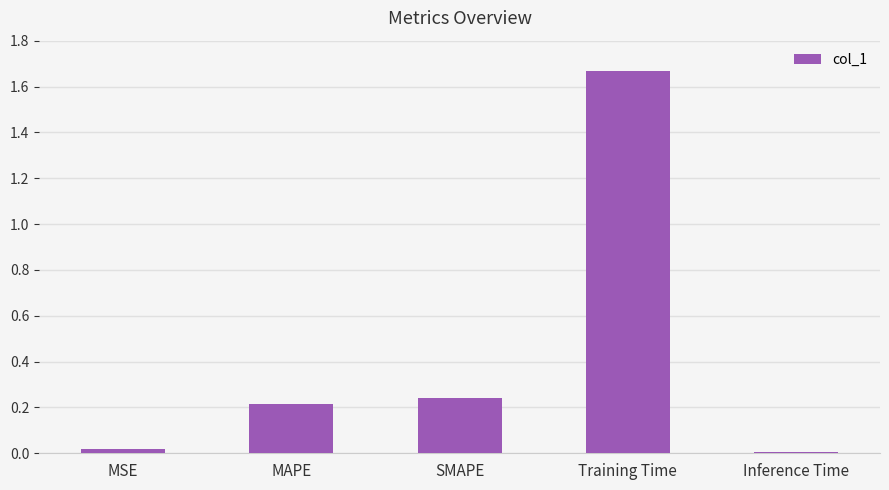

What is the sum of all values?

2.2